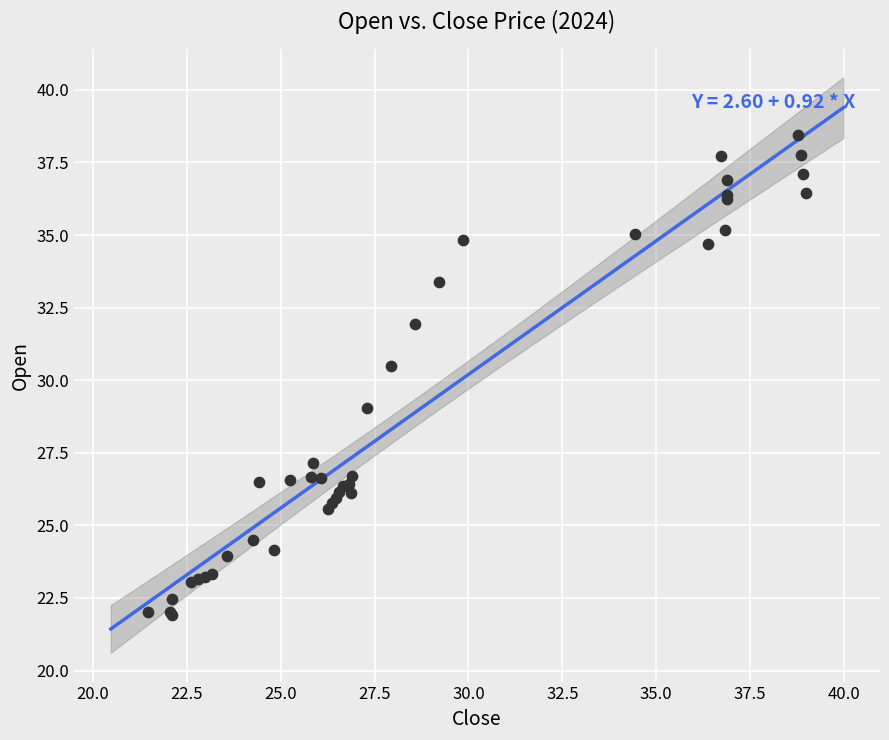

What Y value in the scatter plot is closest to 30?

30.5